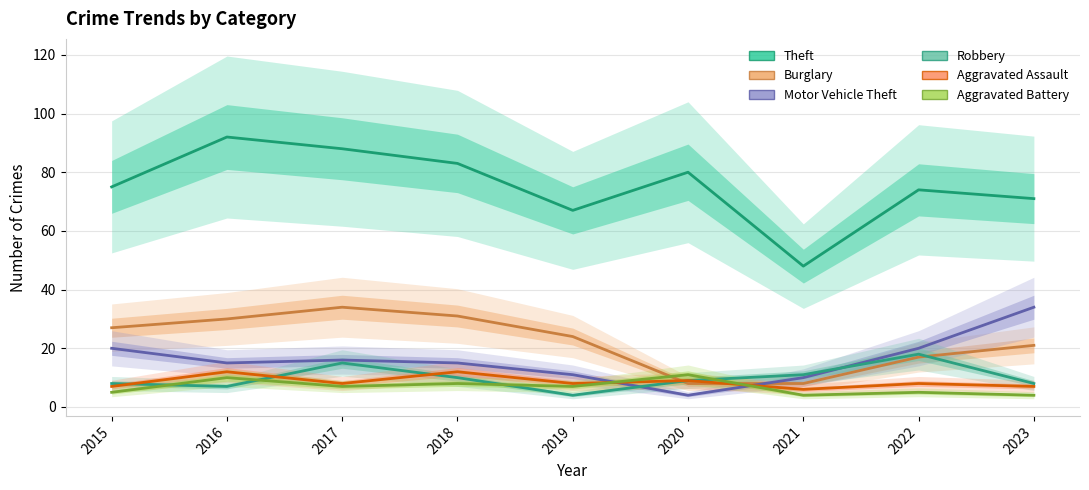

What is the total value across all series at 2020?

121